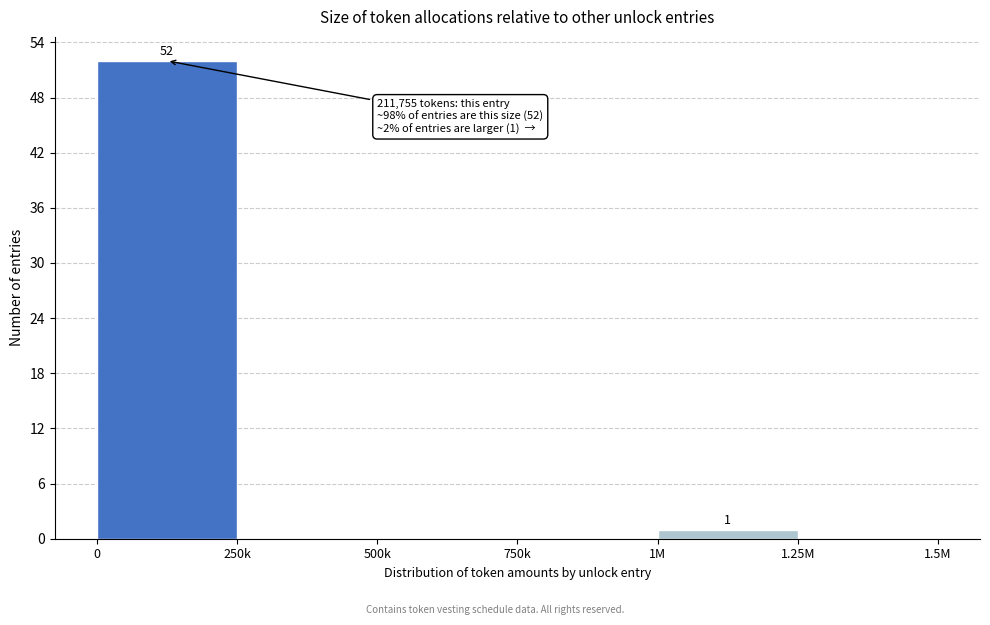

Reading left to right, list all the values displayed in this chart.

0=52	250k=0	500k=0	750k=0	1M=1	1.25M=0